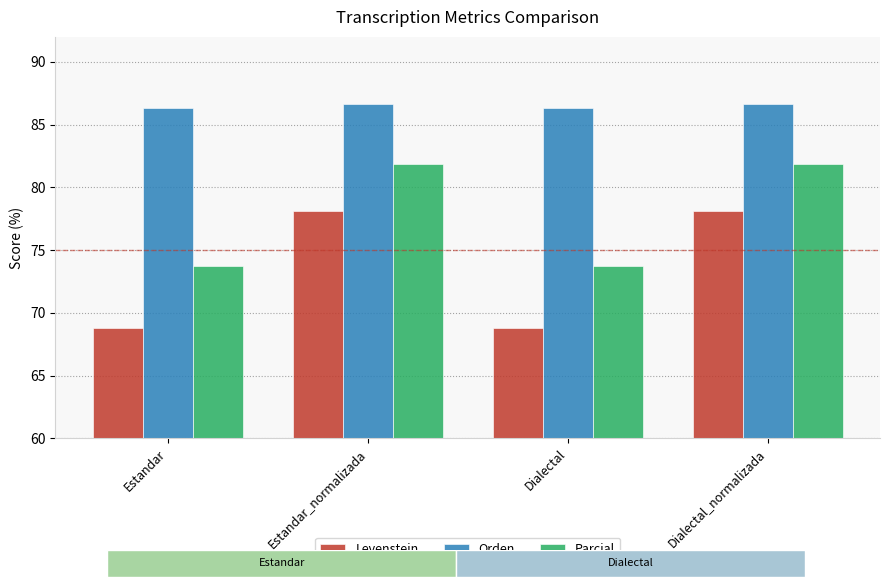

What is the label of the 3rd bar from the left?

Dialectal